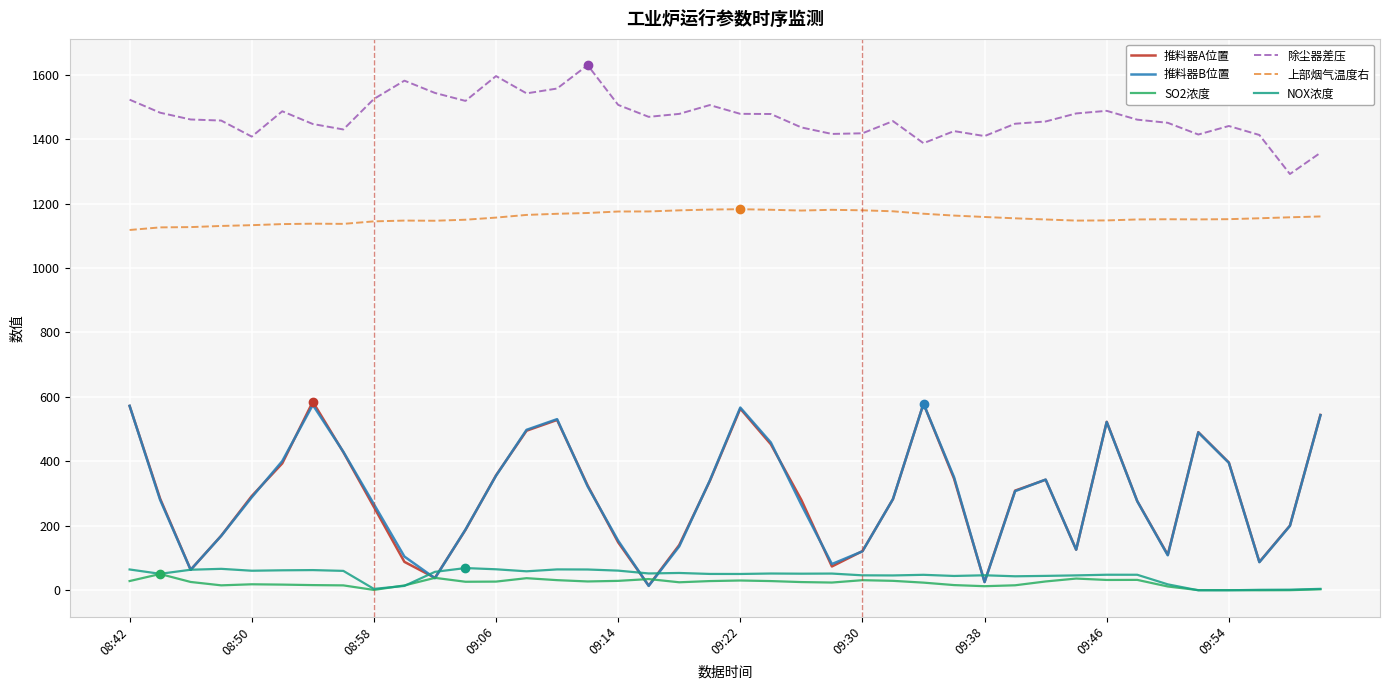

Which series has the largest total across all categories?

除尘器差压